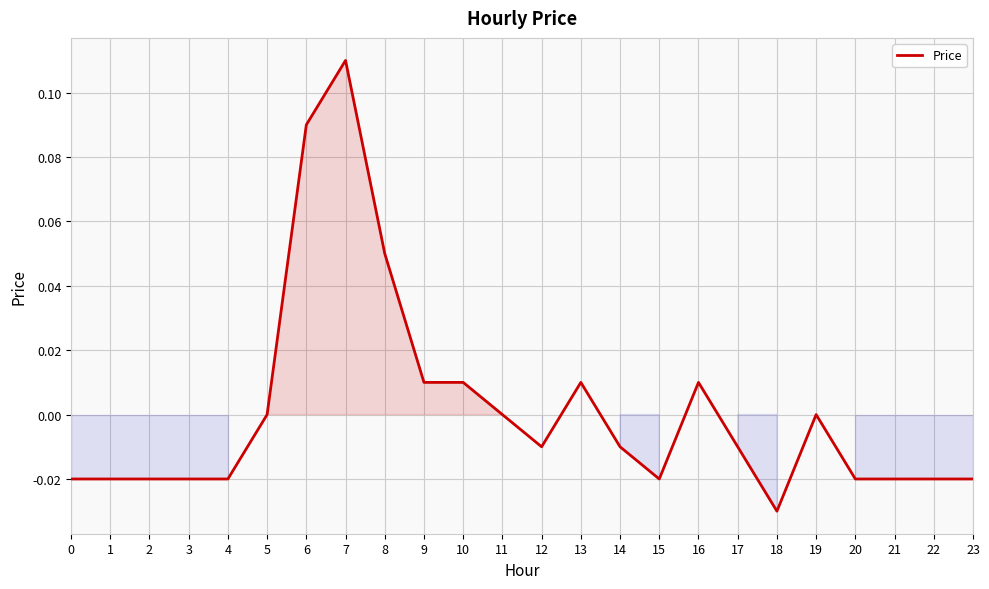

Is it true that the value at 12 is -0.0?

True